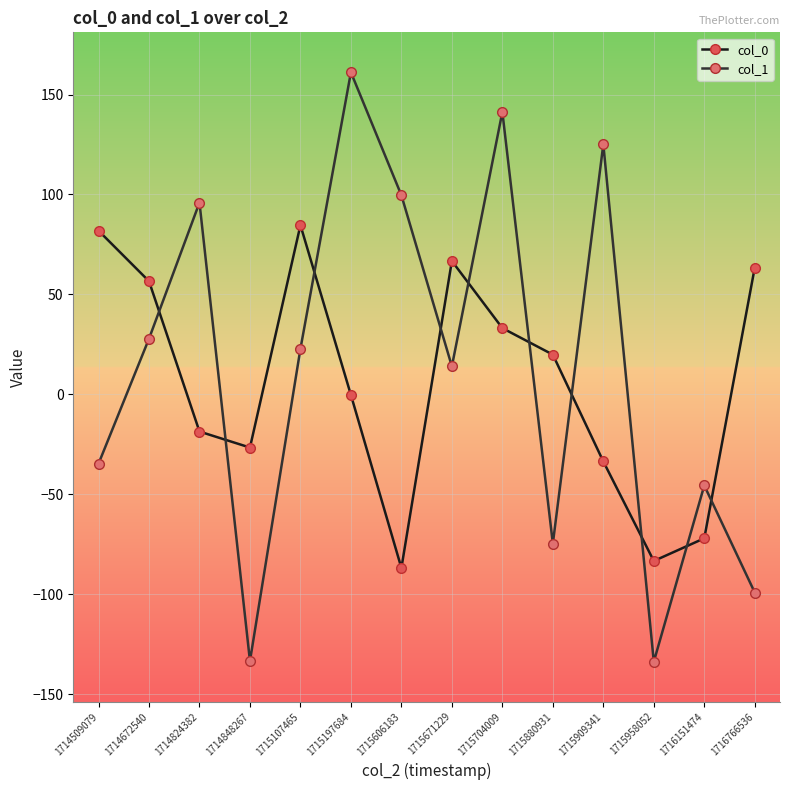

The col_0 series shows 56.6 at 1714672540. True or false?

True